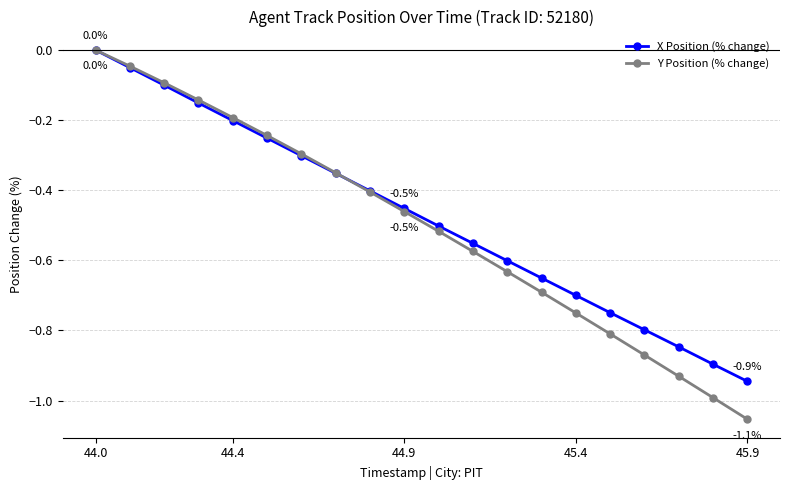

Which series has the widest spread of values?

Y Position (% change)